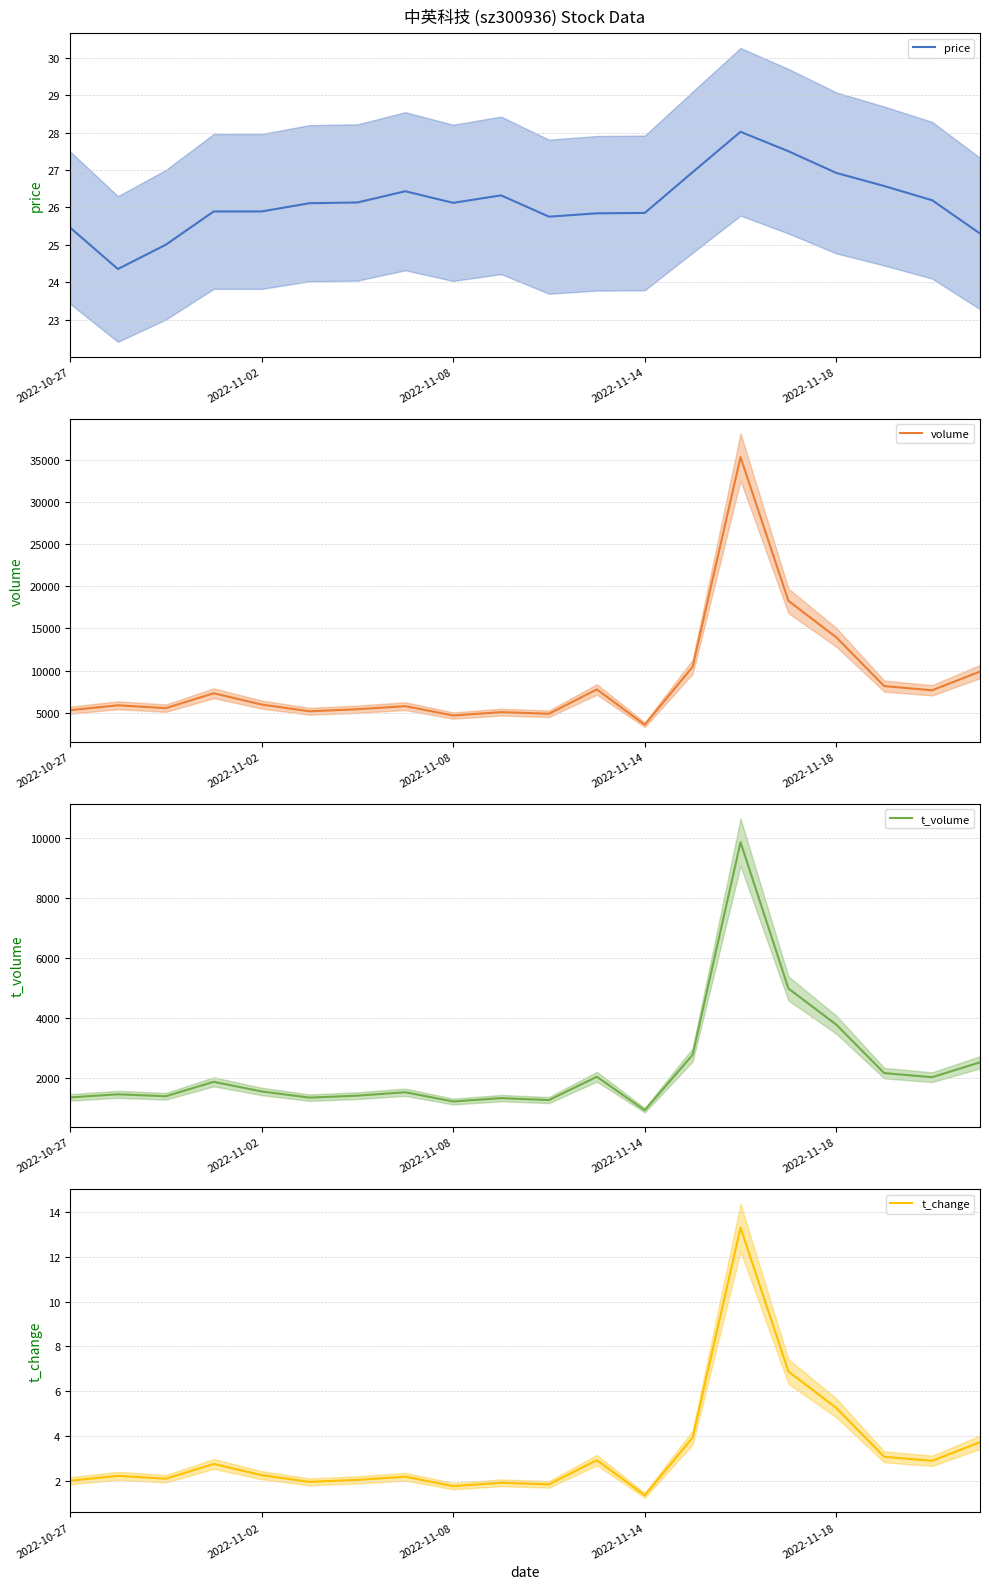

True or false: t_change and t_volume intersect in this chart.

False